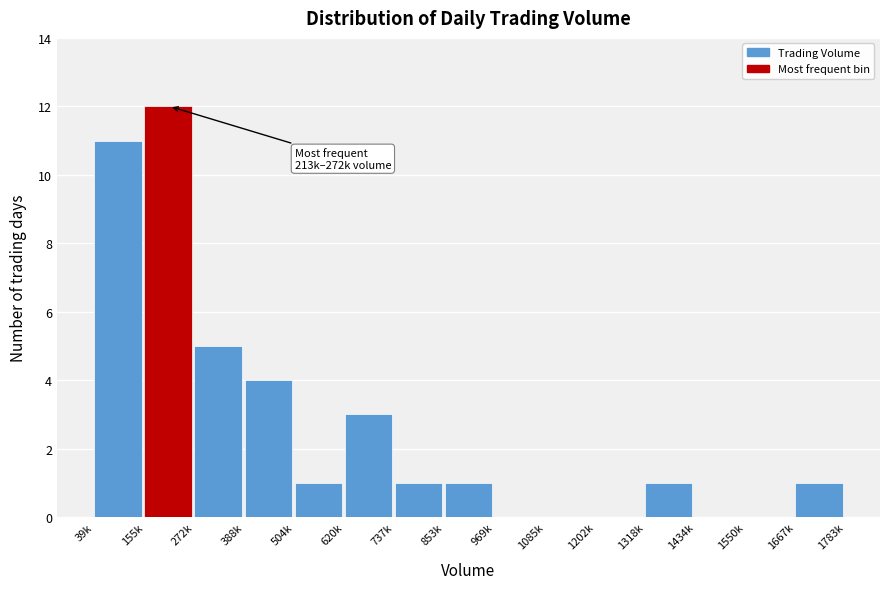

Reading right to left, extract all data points from this chart.

1667k=1	1550k=0	1434k=0	1318k=1	1202k=0	1085k=0	969k=0	853k=1	737k=1	620k=3	504k=1	388k=4	272k=5	155k=12	39k=11